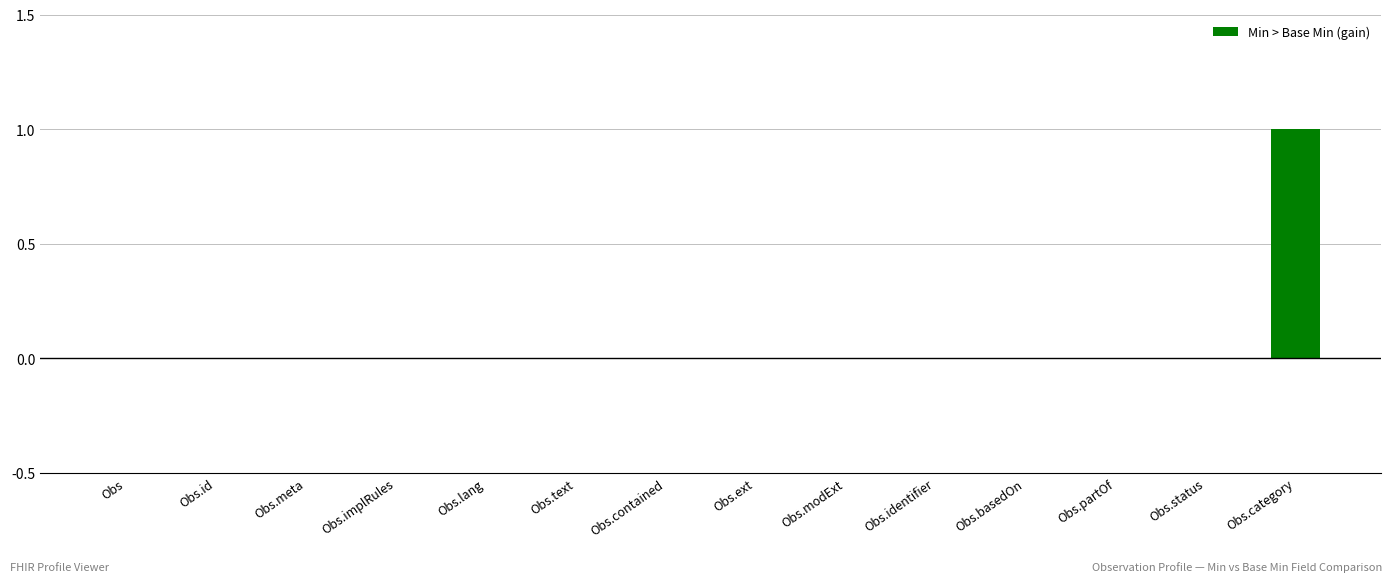

What position from the left is Observation.meta?

3